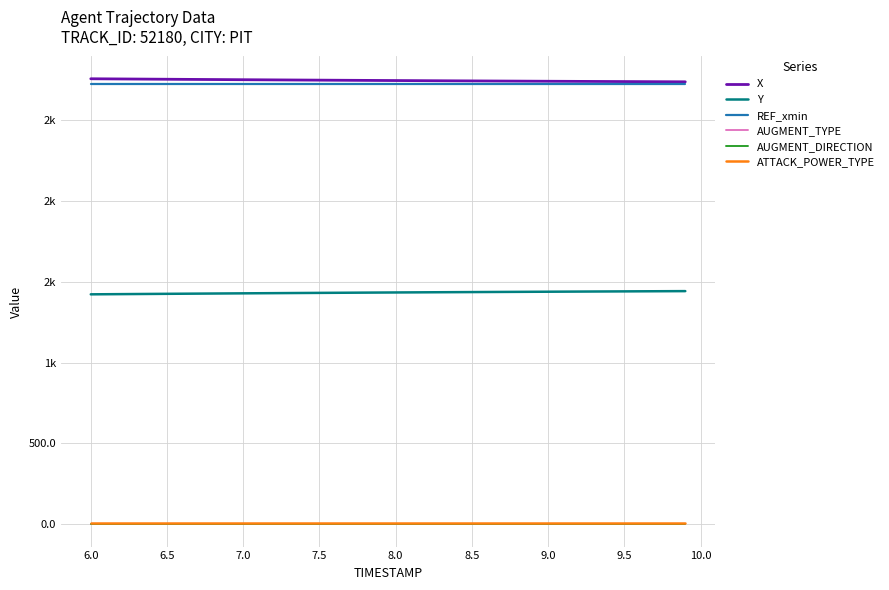

What are all the series names shown in the legend?

X, Y, REF_xmin, AUGMENT_TYPE, AUGMENT_DIRECTION, ATTACK_POWER_TYPE